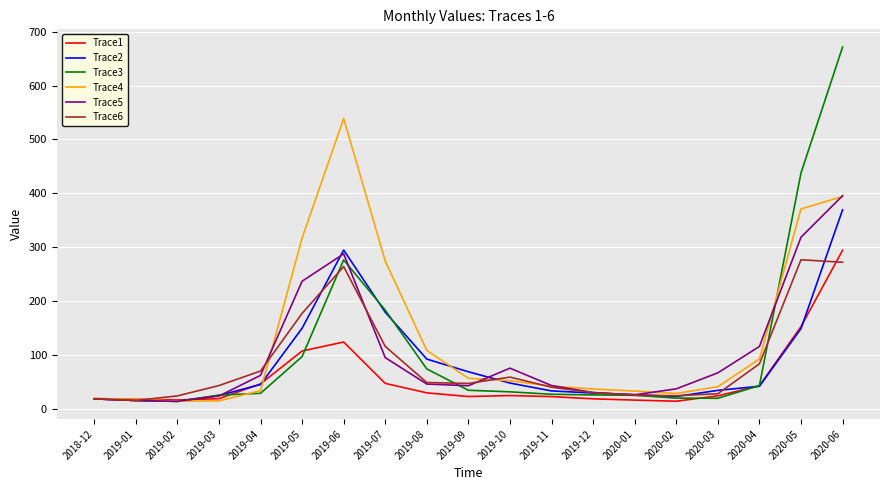

What is the highest value of the Trace5 series?

395.5